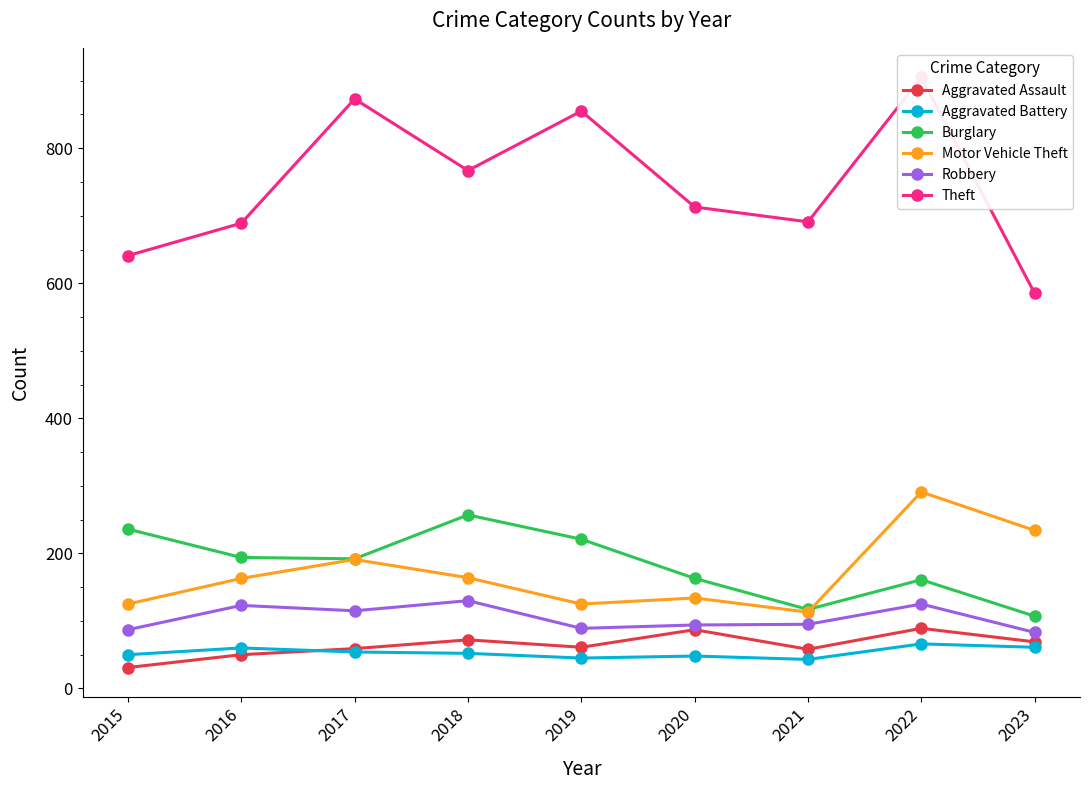

Is the value of Theft at 2021 greater than the value of Aggravated Battery at 2017?

Yes